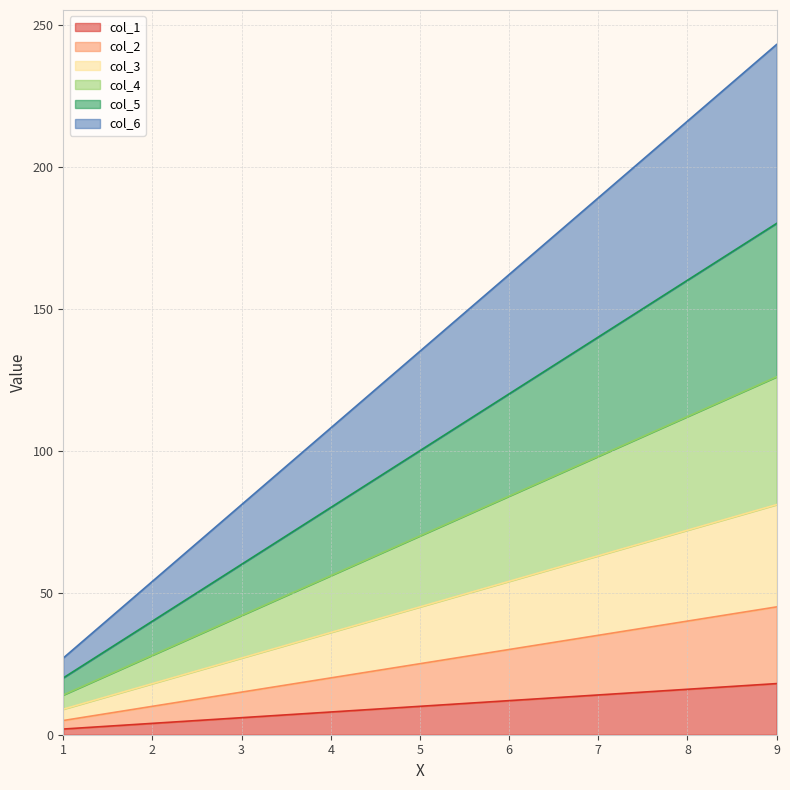

What is the difference between the second highest and second lowest values in the col_6 series?

162